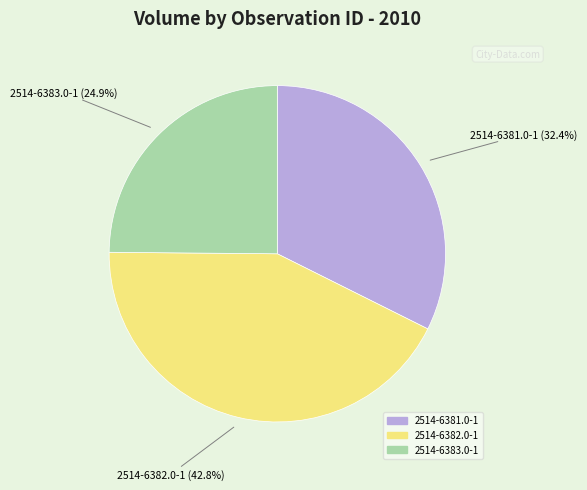

To the nearest percent, what is the average slice percentage?

33%